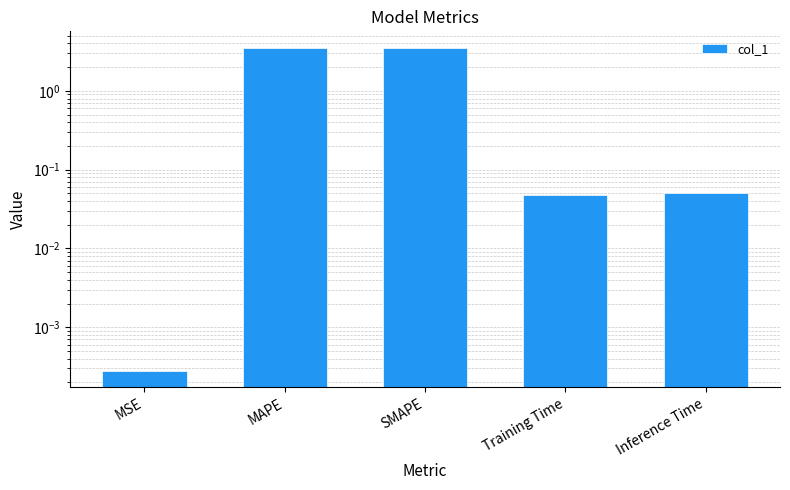

At which category does the chart reach its peak across all series?

SMAPE